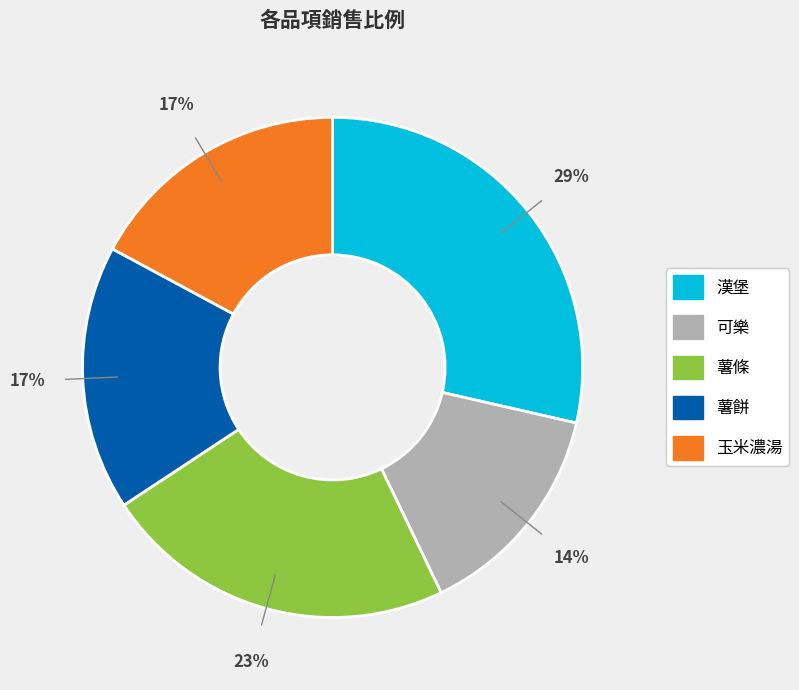

Is the sum of 可樂 and 玉米濃湯 greater than half?

No